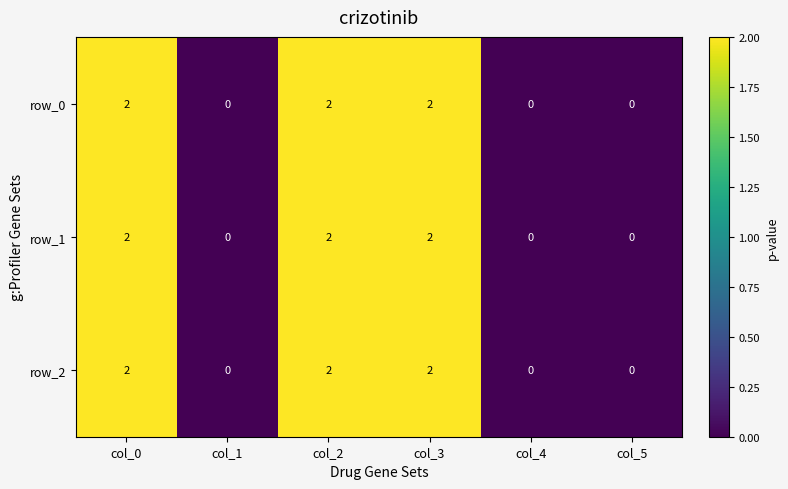

Reading left to right, extract all data points from this chart.

row_0: col_0=2	col_1=0	col_2=2	col_3=2	col_4=0	col_5=0
row_1: col_0=2	col_1=0	col_2=2	col_3=2	col_4=0	col_5=0
row_2: col_0=2	col_1=0	col_2=2	col_3=2	col_4=0	col_5=0